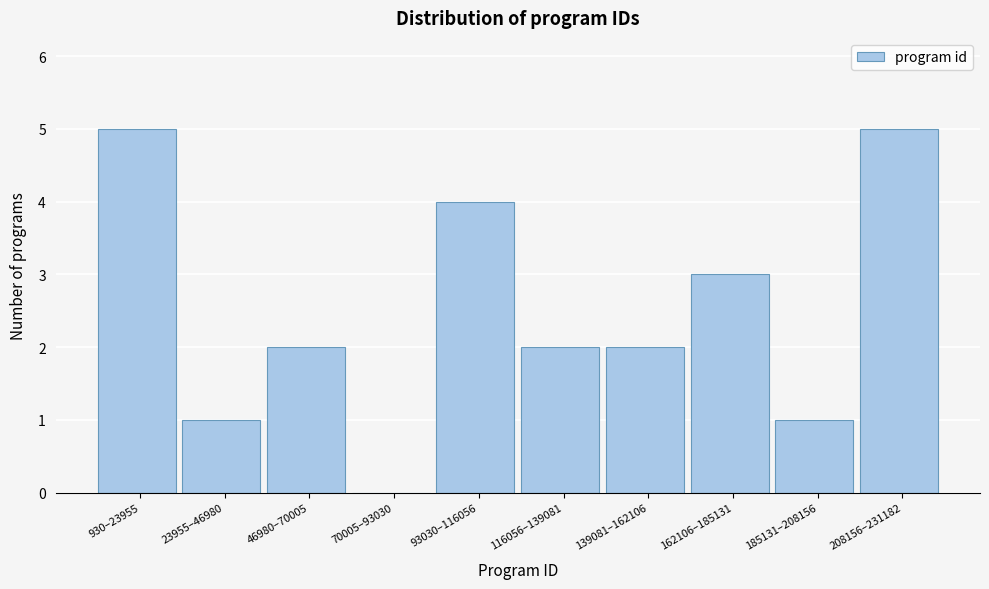

Reading right to left, what are all the values shown in this chart?

208156–231182=5	185131–208156=1	162106–185131=3	139081–162106=2	116056–139081=2	93030–116056=4	70005–93030=0	46980–70005=2	23955–46980=1	930–23955=5